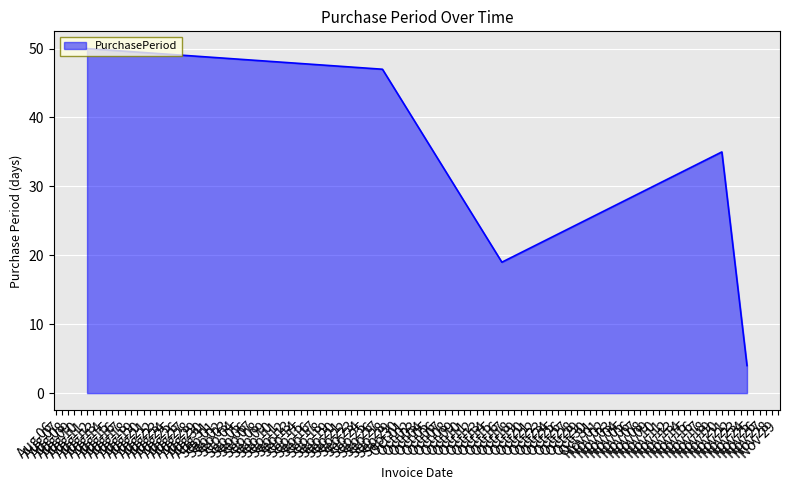

Rank the categories by value from highest to lowest.

Aug 11, Sep 27, Nov 20, Oct 16, Nov 24